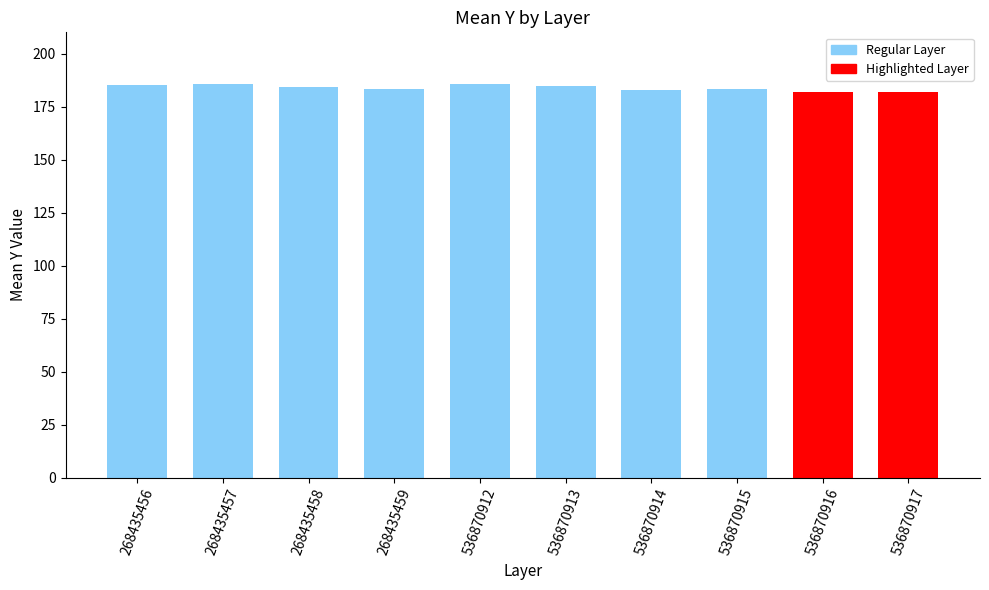

What is the value of the 3rd bar from the left?

184.3